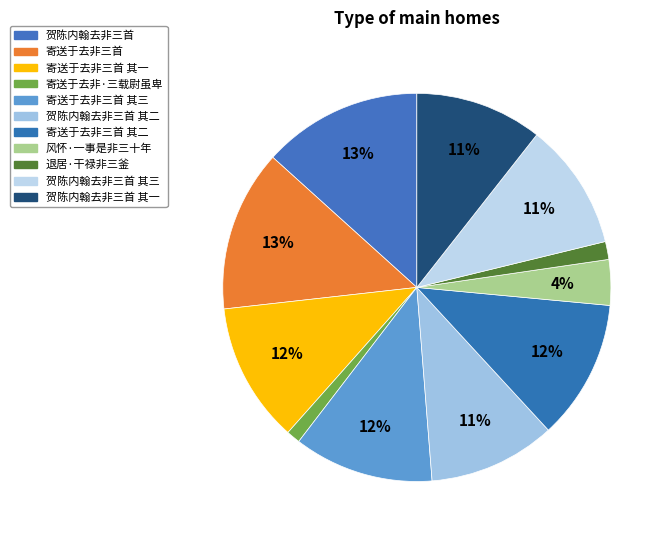

What portion of the pie excludes 风怀·一事是非三十年?

96.2%